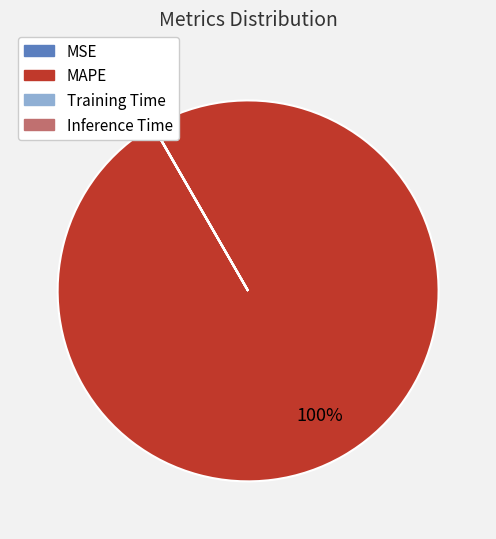

To the nearest percent, what is the average slice percentage?

25%